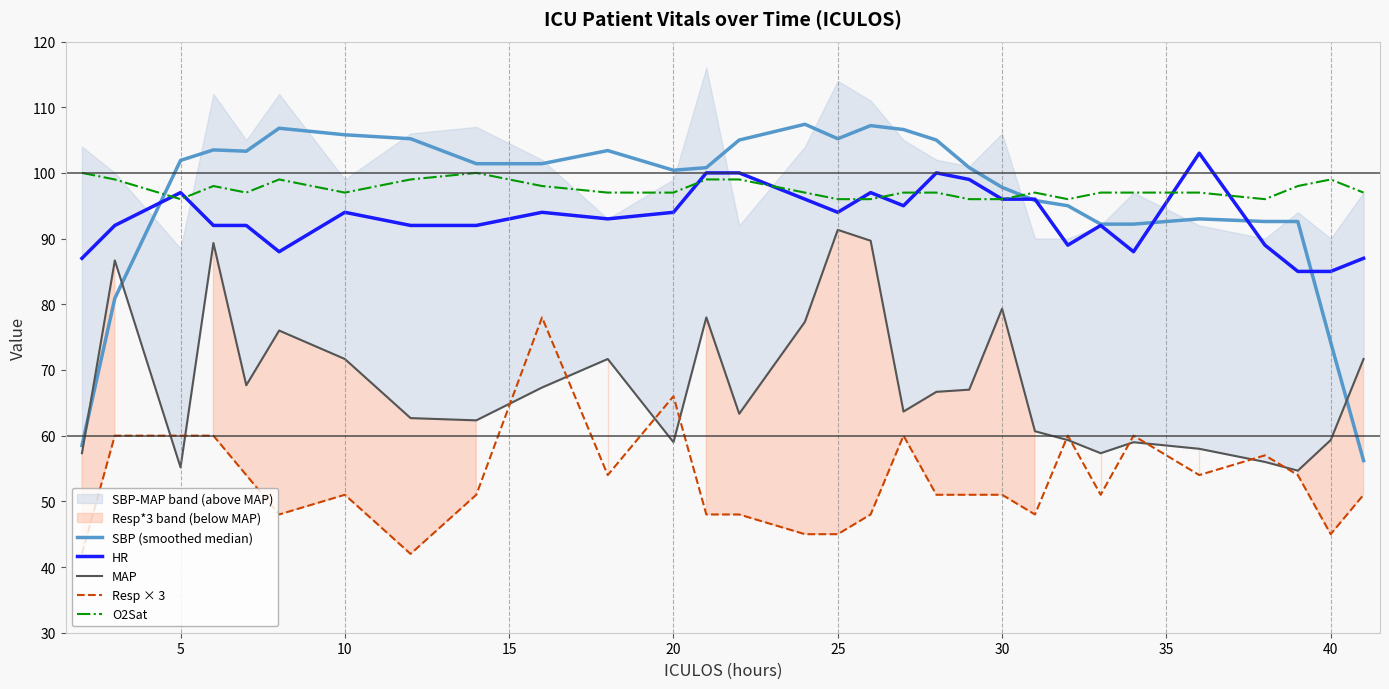

What are all the series names shown in the legend?

SBP (smoothed median), HR, MAP, Resp × 3, O2Sat